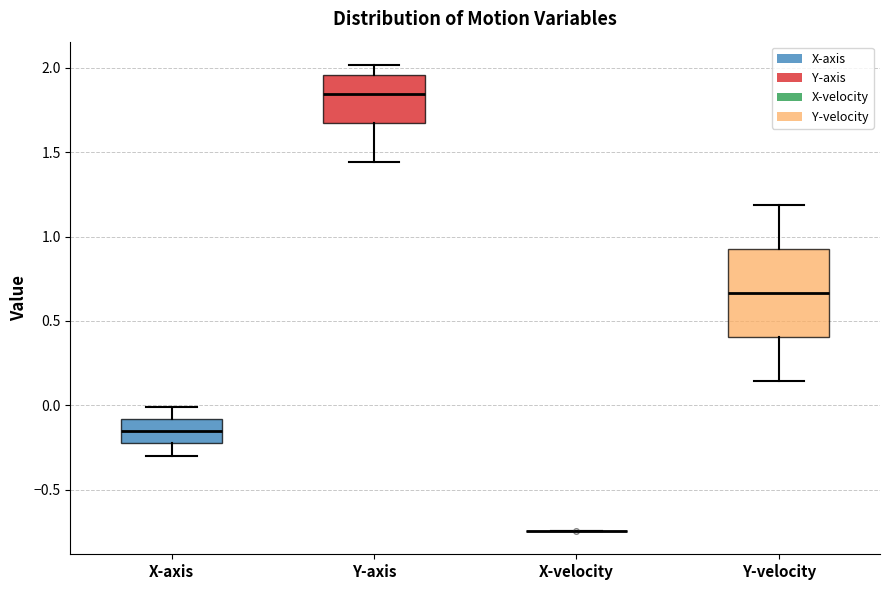

Reading left to right, read every box against the y-axis: the position of its median line, the range the box covers, and the ends of its whiskers. The values are not printed on the chart, so give them approximately, as read against the axis.

X-axis: median -0.15, box -0.25 to -0.10, whiskers -0.30 to 0.00
Y-axis: median 1.85, box 1.65 to 1.95, whiskers 1.45 to 2.00
X-velocity: box collapsed to a line at -0.75, whiskers -0.75 to -0.75
Y-velocity: median 0.65, box 0.40 to 0.95, whiskers 0.15 to 1.20